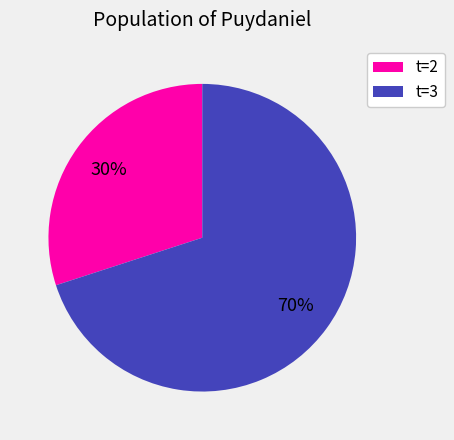

To the nearest percent, what is the difference between the largest and smallest slice percentages?

40%